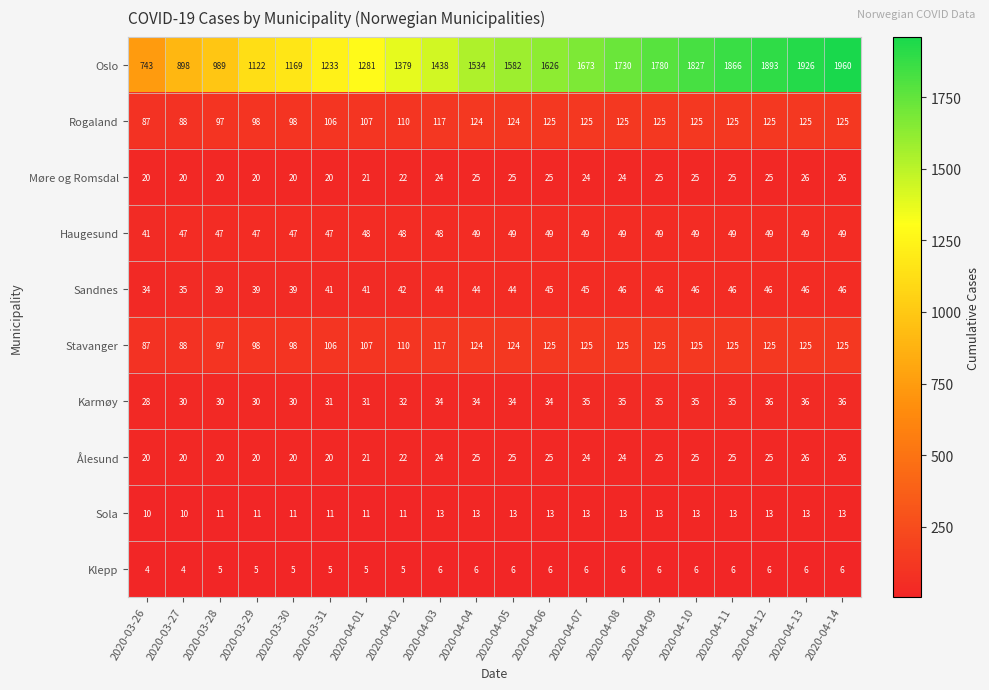

What is the smallest value displayed?

4